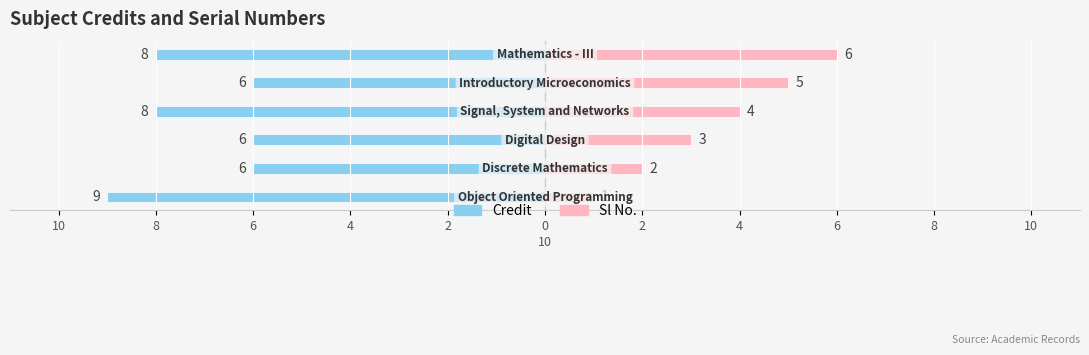

How many groups of bars are there?

6